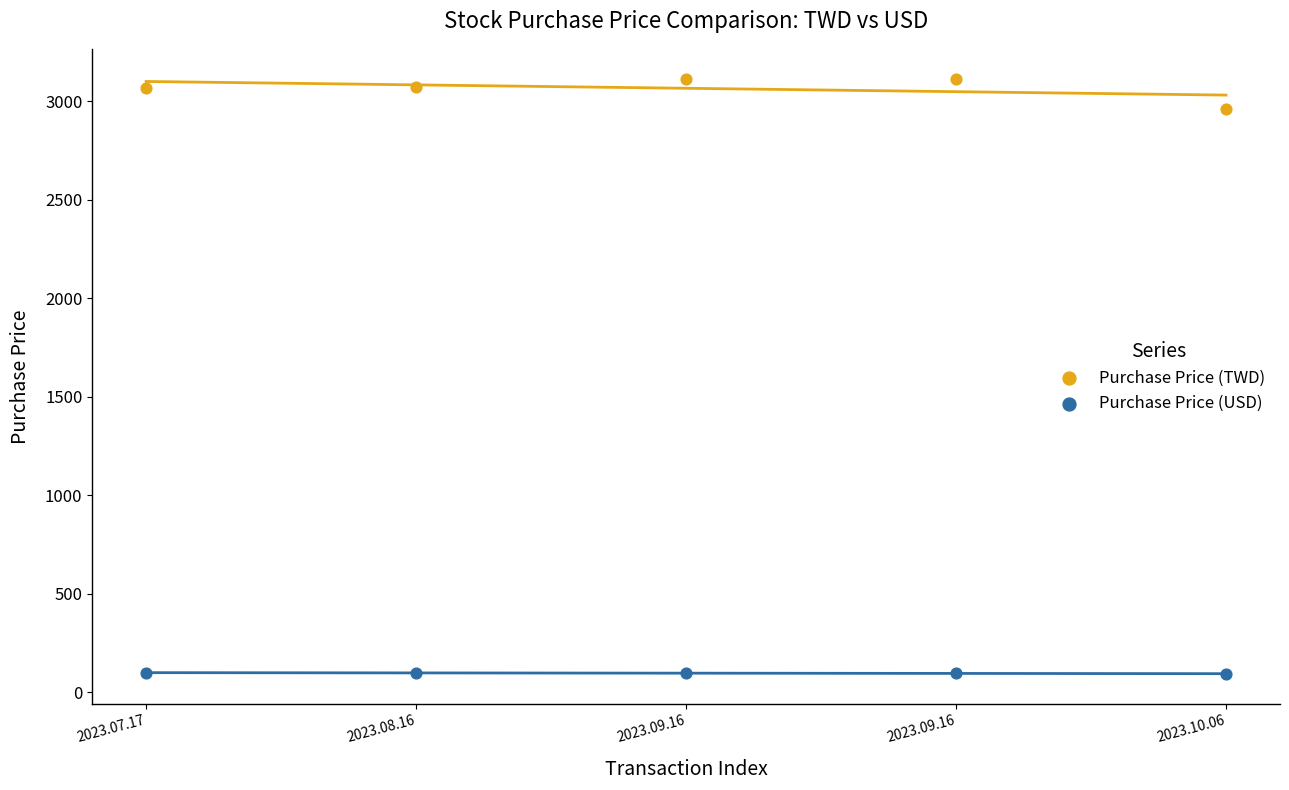

Across all series, what Y value is closest to 1602?

2959.0